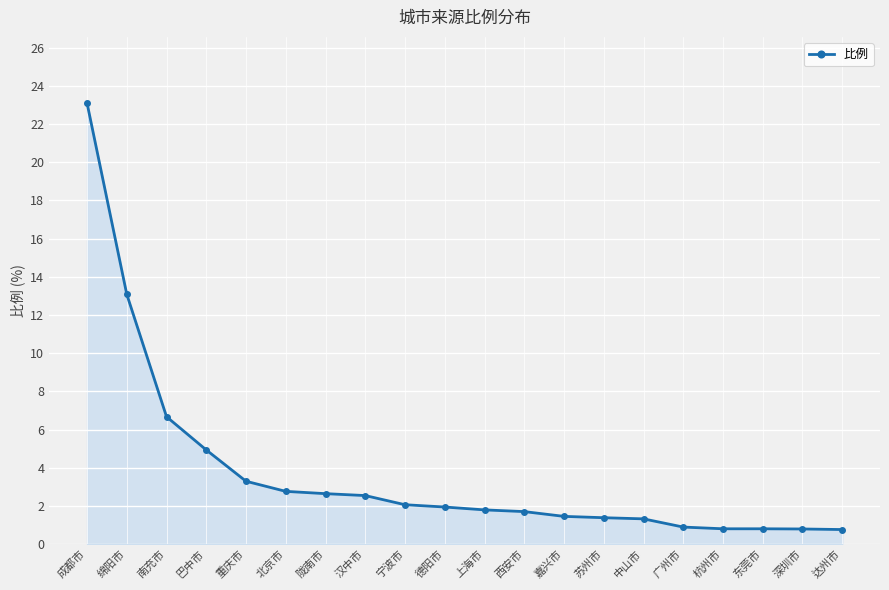

How many data points are less than 1?

5